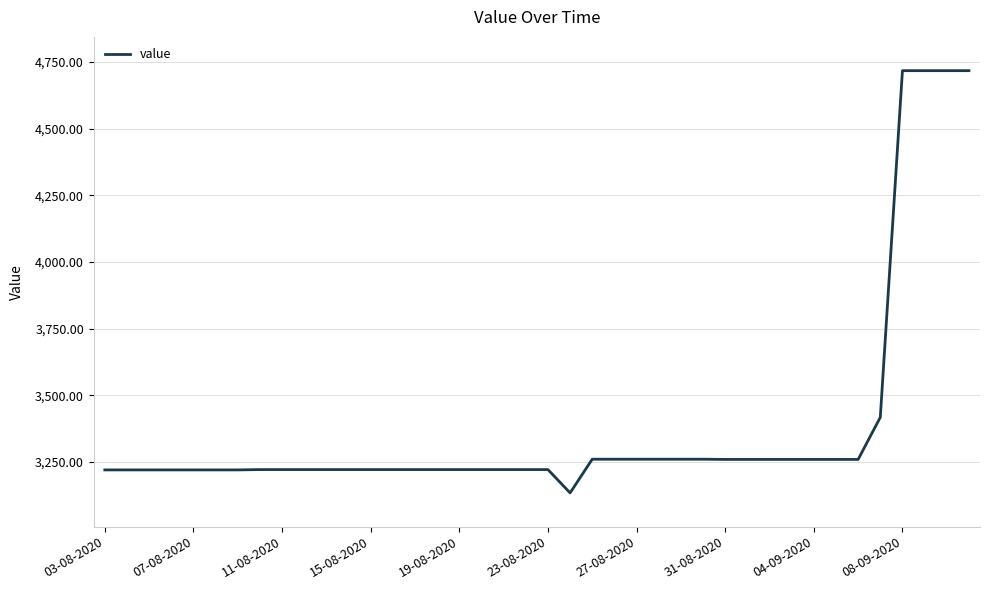

What is the difference between the maximum and minimum values?

1583.6